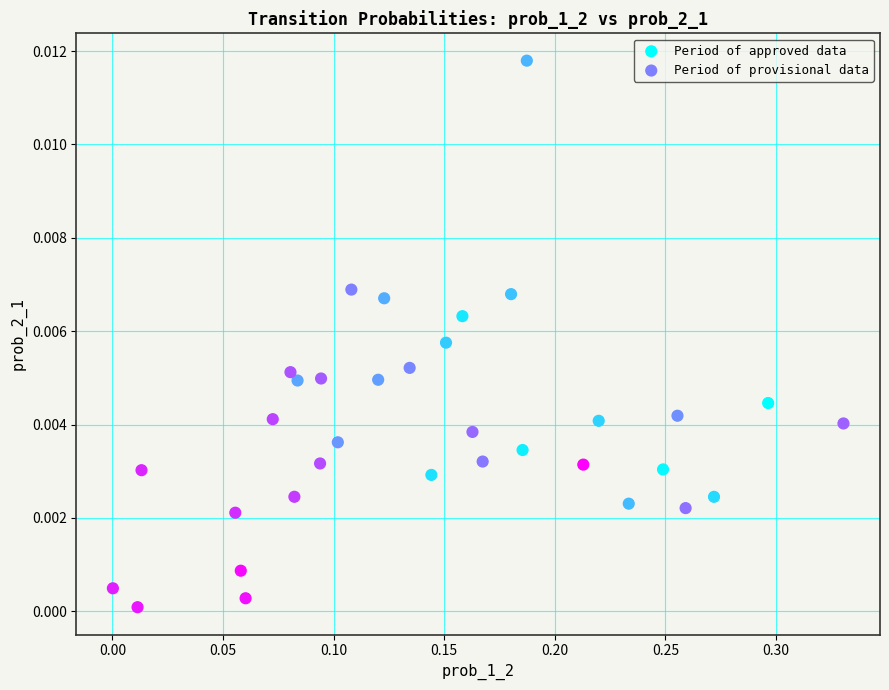

Which series has the largest Y range (max minus min)?

Period of approved data